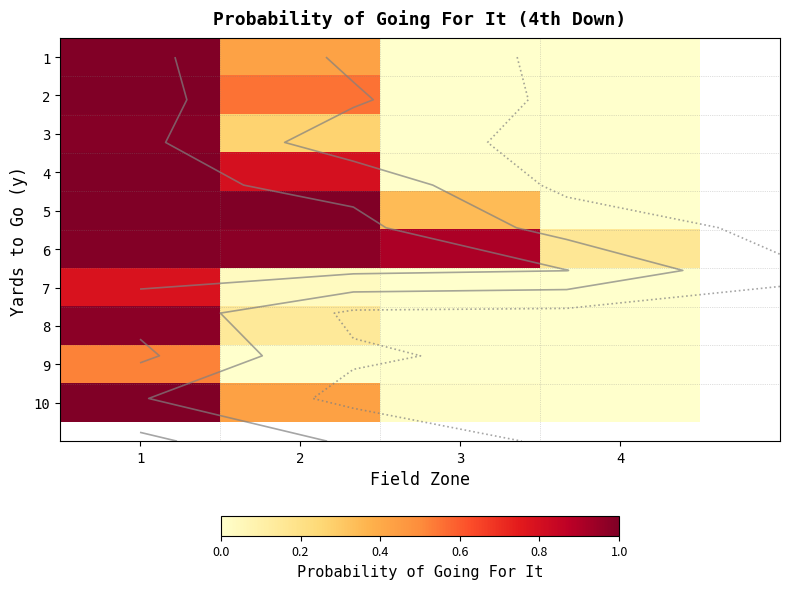

What is the total value across all series at 3?

1.3